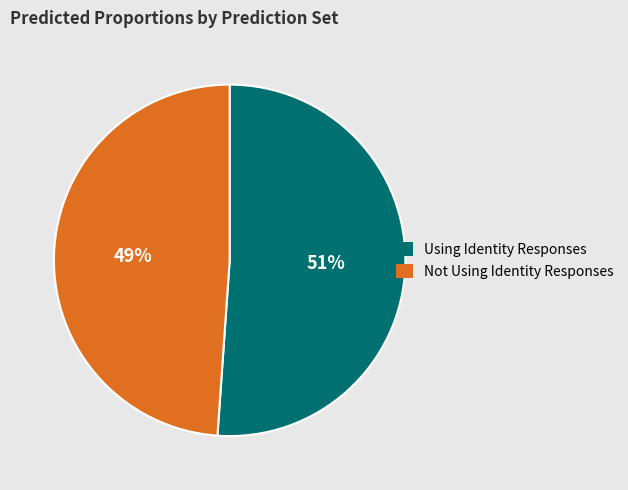

Rank the categories by value from highest to lowest.

Using Identity Responses, Not Using Identity Responses